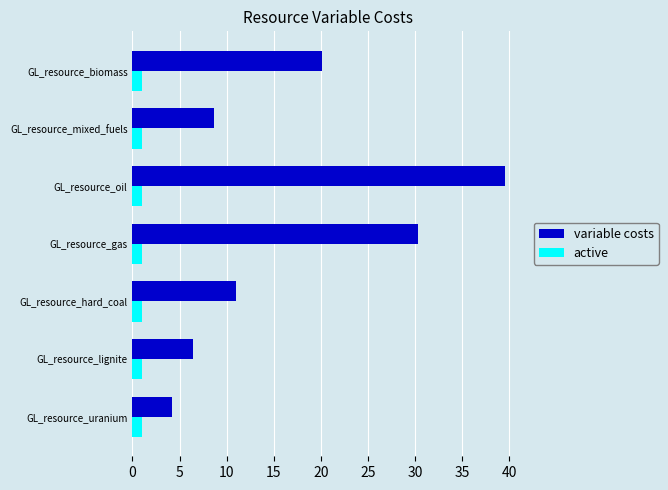

What is the highest value of the variable costs series?

39.5